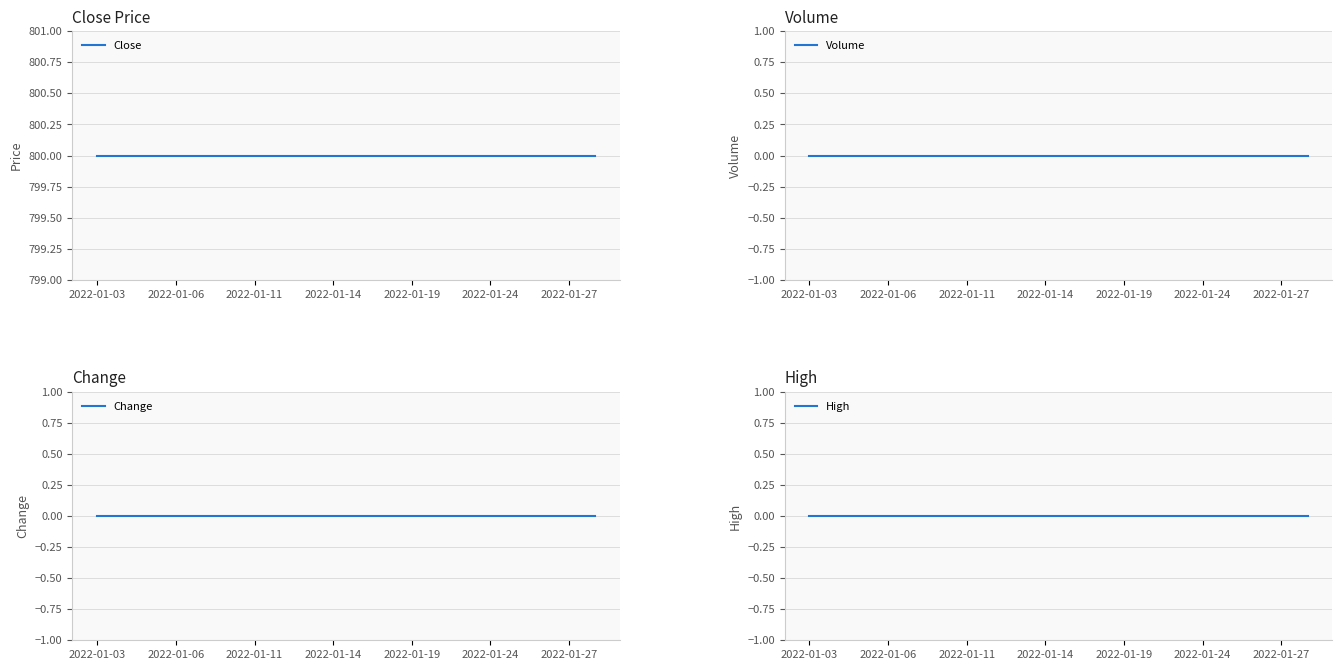

What are all the series names shown in the legend?

Close, Volume, Change, High